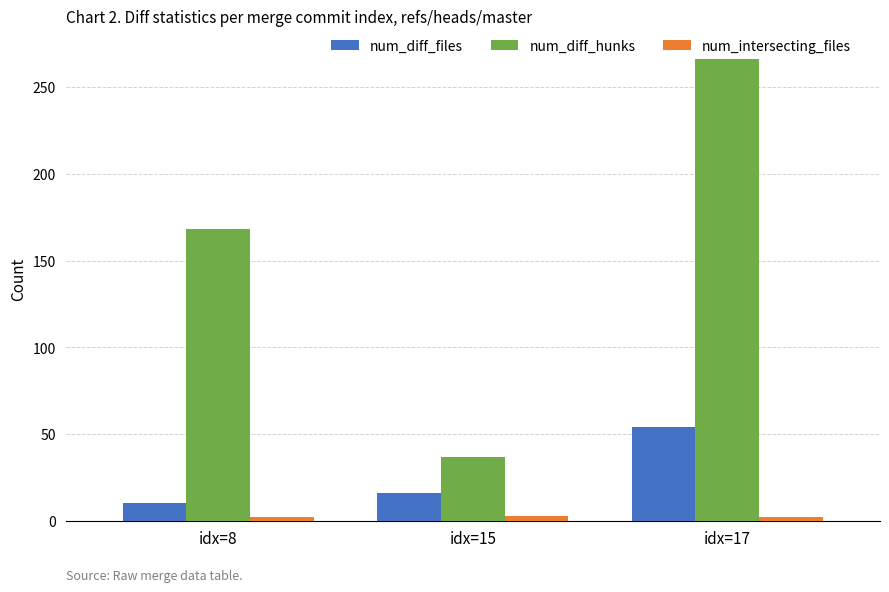

What is the average value of the num_diff_files series?

27